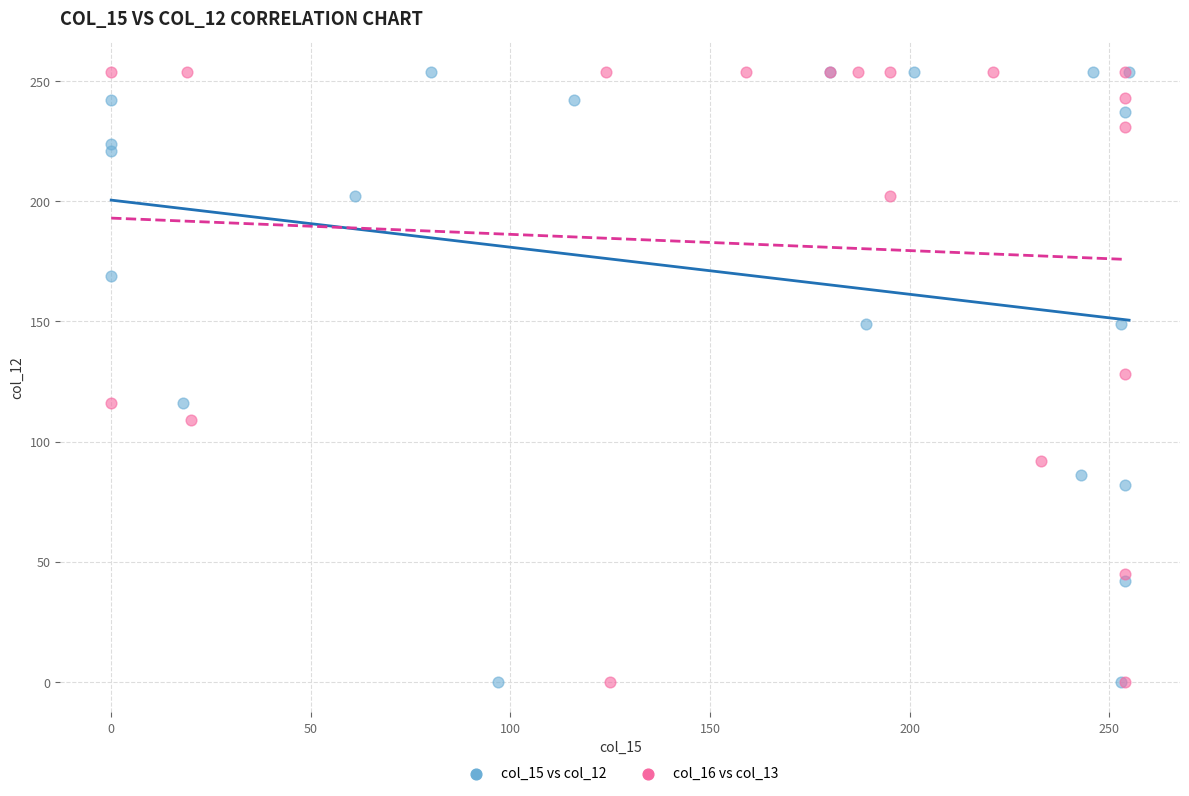

What are all the series names shown in the legend?

col_15 vs col_12, col_16 vs col_13